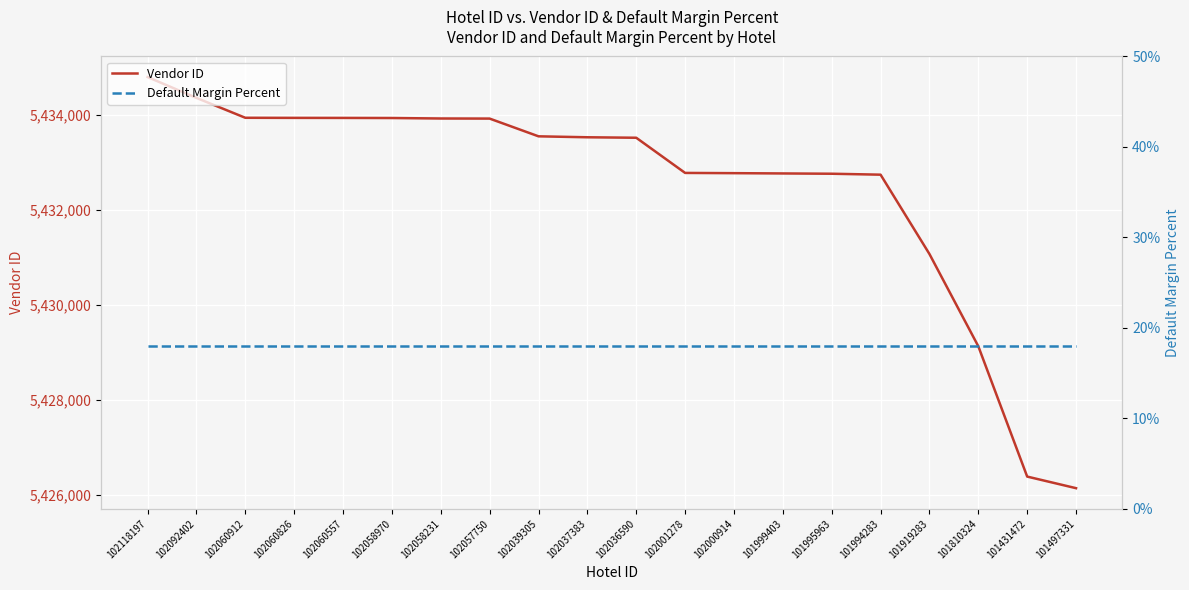

What is the difference between the highest and lowest values at 102060557?

5433934.8